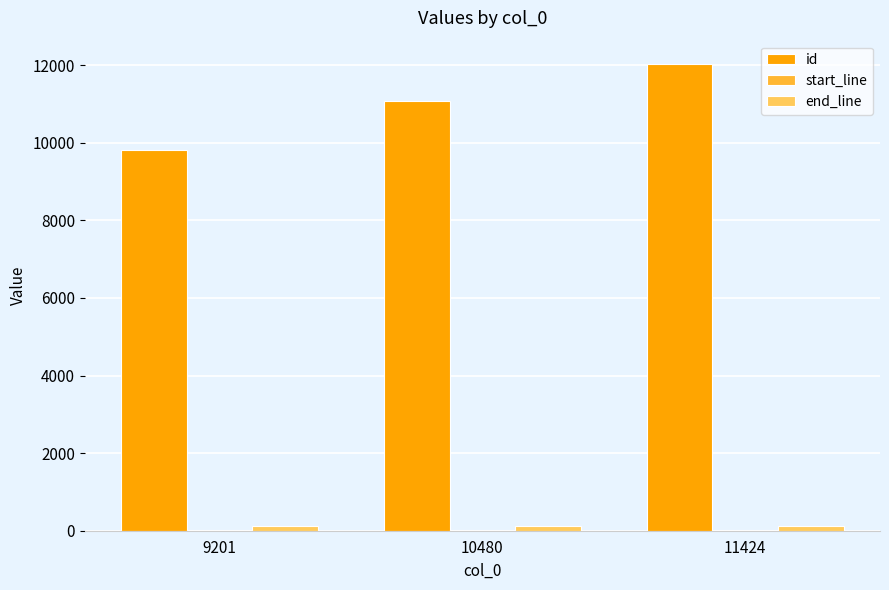

At which category does the chart reach its peak across all series?

11424